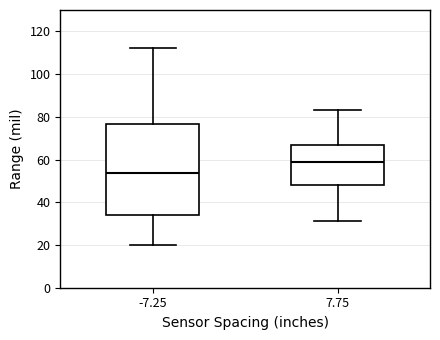

Which box has the lowest median line?

-7.25